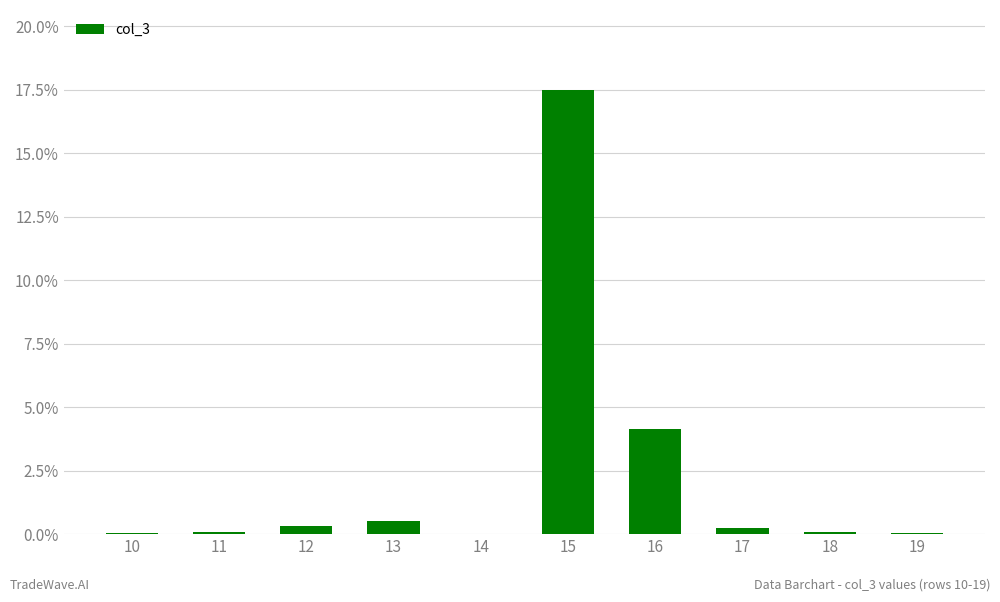

True or false: the data shows 0.1 at 11.

True